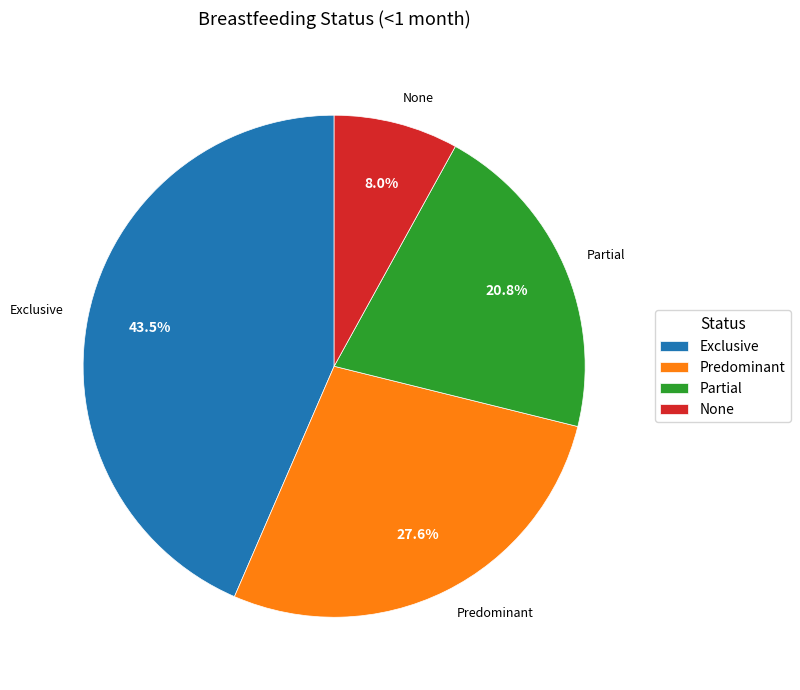

Is it true that Partial is 34% of the pie?

False